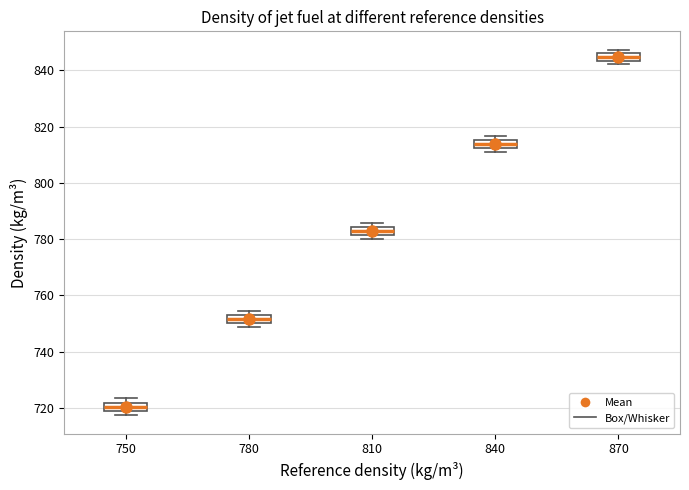

Where is the lower edge of the box at x = 870 on the y-axis? The values are not printed on the chart, so give them approximately, as read against the axis.

844